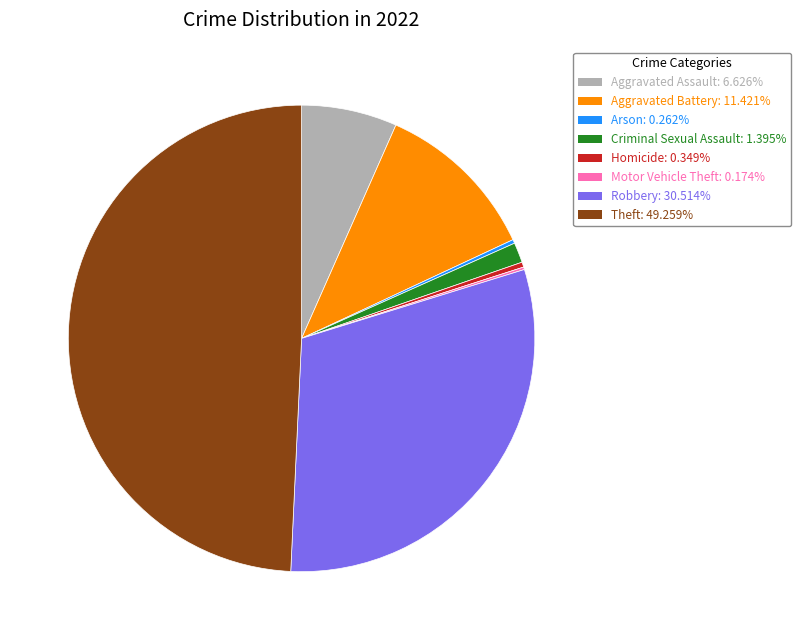

Which has a higher value, Theft or Aggravated Battery?

Theft